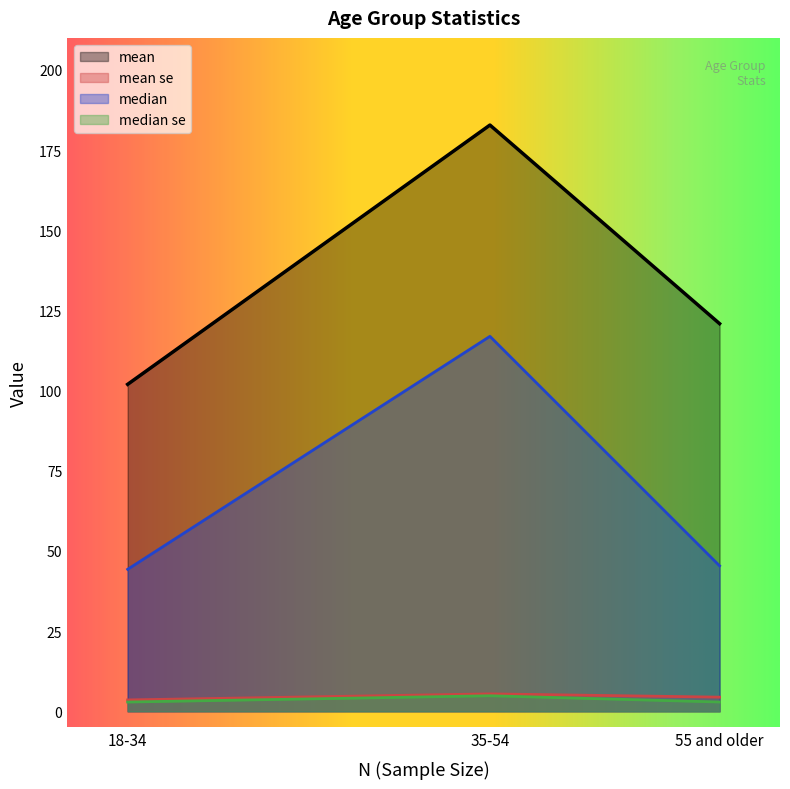

Reading left to right, extract all data points from this chart.

mean: 102.0	182.8	120.9
mean se: 3.6	5.4	4.4
median: 44.3	116.9	45.4
median se: 2.9	4.8	2.9